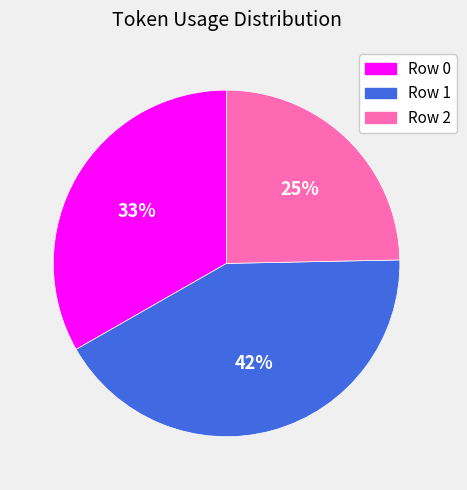

What percentage is the Row 0 slice, to the nearest percent?

33%